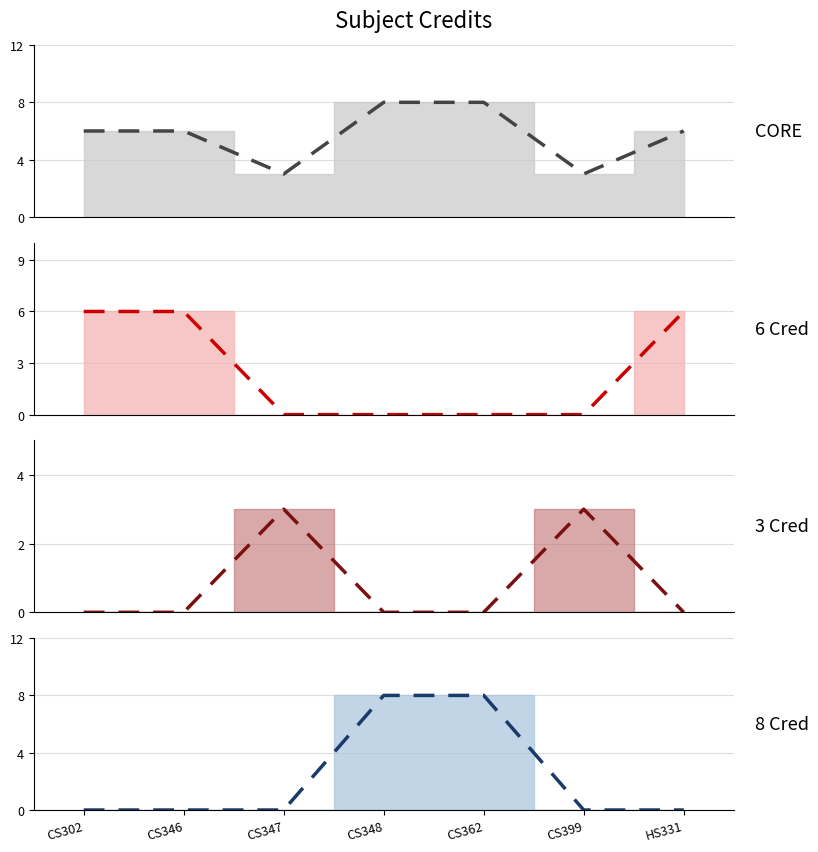

Reading right to left, list all the values displayed in this chart.

Cred (All) (trend): HS331=6	CS399=3	CS362=8	CS348=8	CS347=3	CS346=6	CS302=6
Cred (Theory) (trend): HS331=6	CS399=0	CS362=0	CS348=0	CS347=0	CS346=6	CS302=6
Cred (Lab/Sem) (trend): HS331=0	CS399=3	CS362=0	CS348=0	CS347=3	CS346=0	CS302=0
Cred (Heavy) (trend): HS331=0	CS399=0	CS362=8	CS348=8	CS347=0	CS346=0	CS302=0